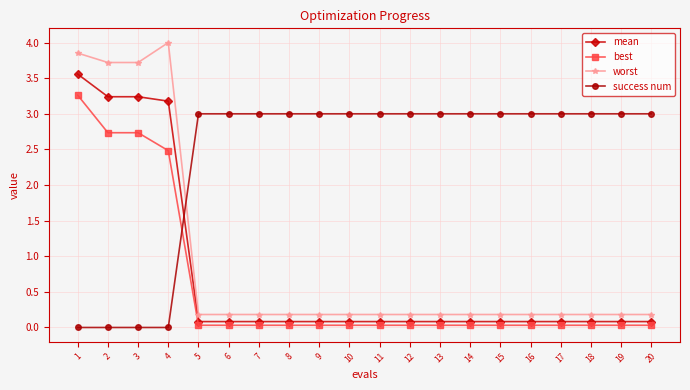

Where do mean and success num first cross each other?

4 and 5